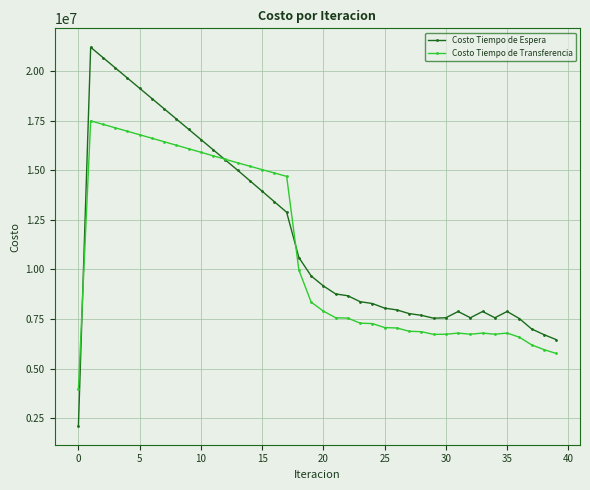

Which series ends up on top after the final intersection of Costo Tiempo de Espera and Costo Tiempo de Transferencia?

Costo Tiempo de Espera